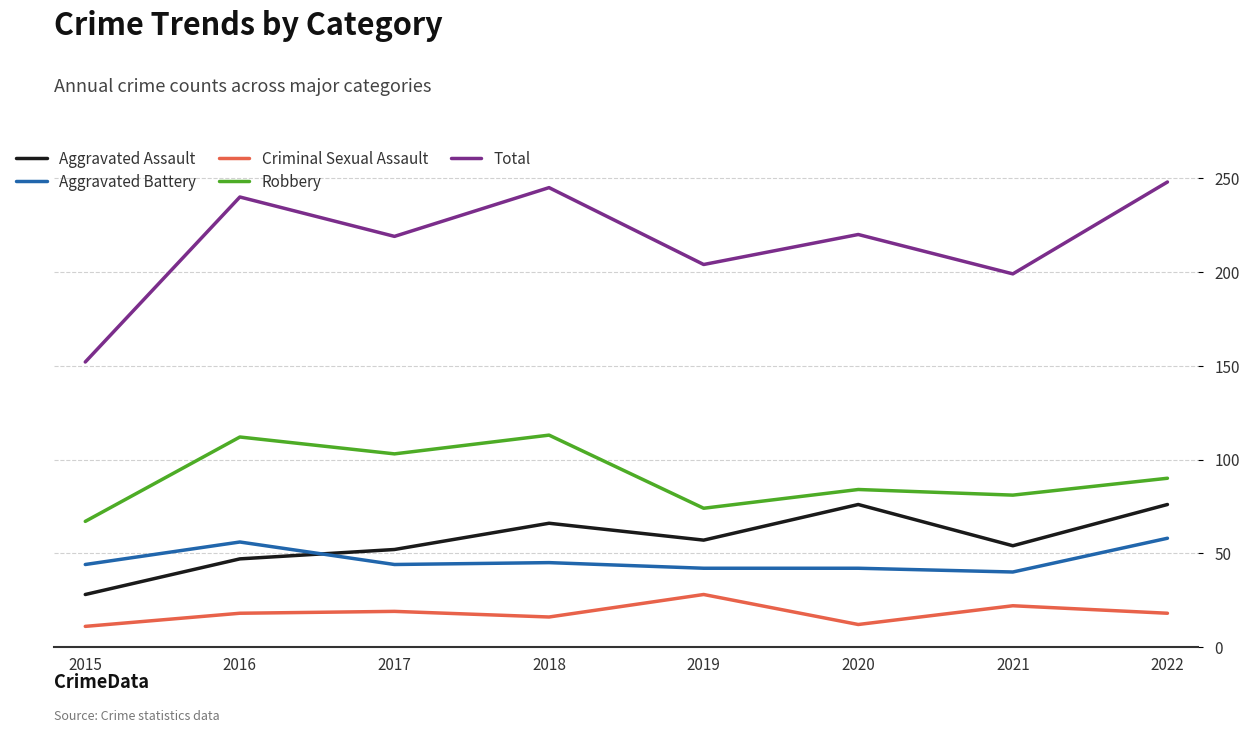

Between 2018 and 2019, which series saw the biggest shift?

Total